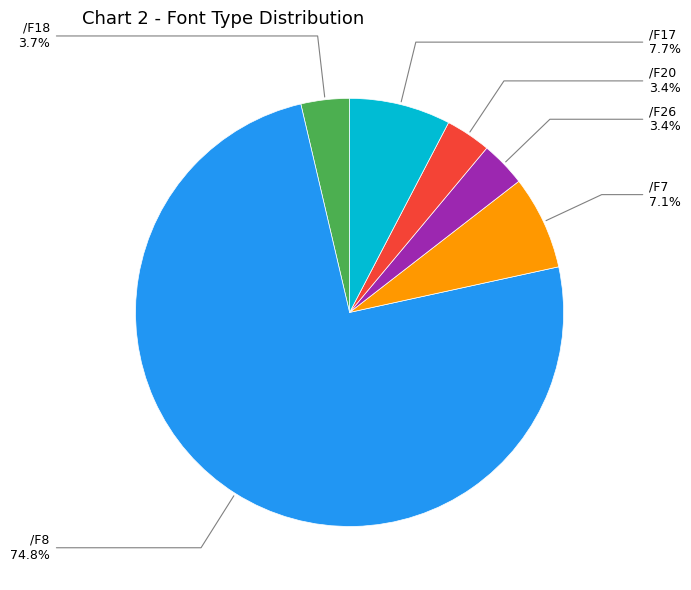

Does any single category account for the majority?

Yes